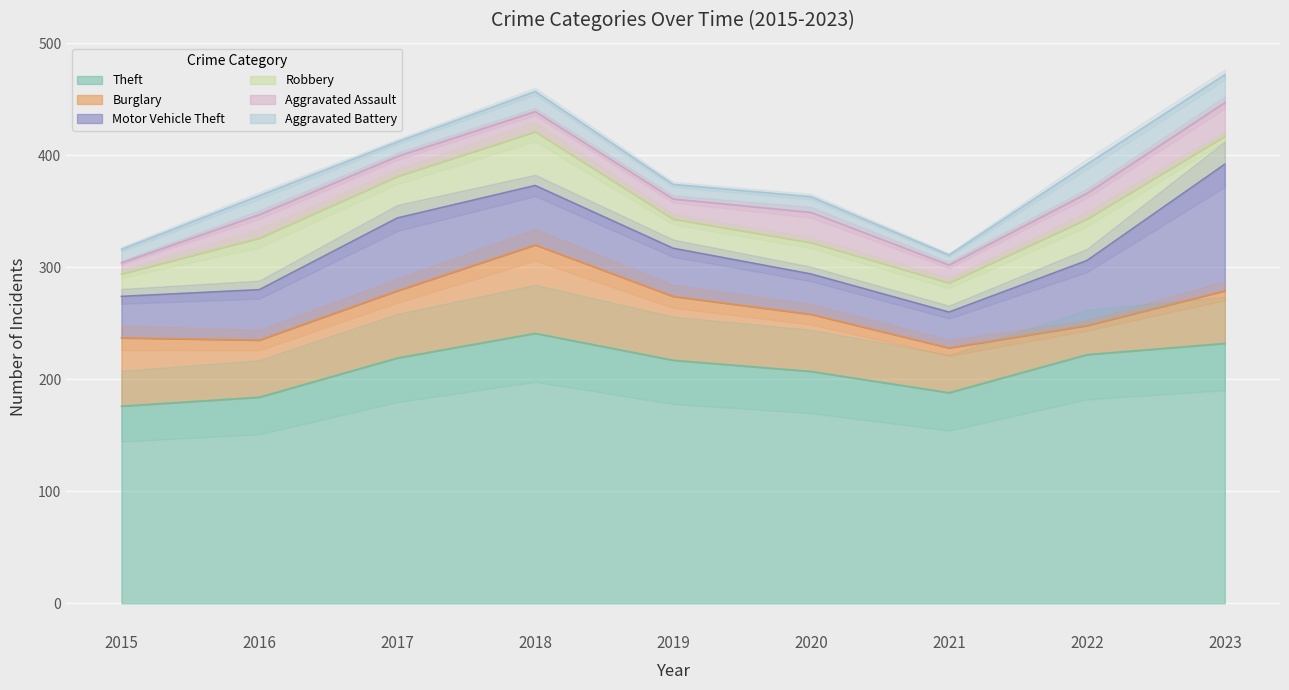

Which category has the lowest value in the Aggravated Assault series?

2015